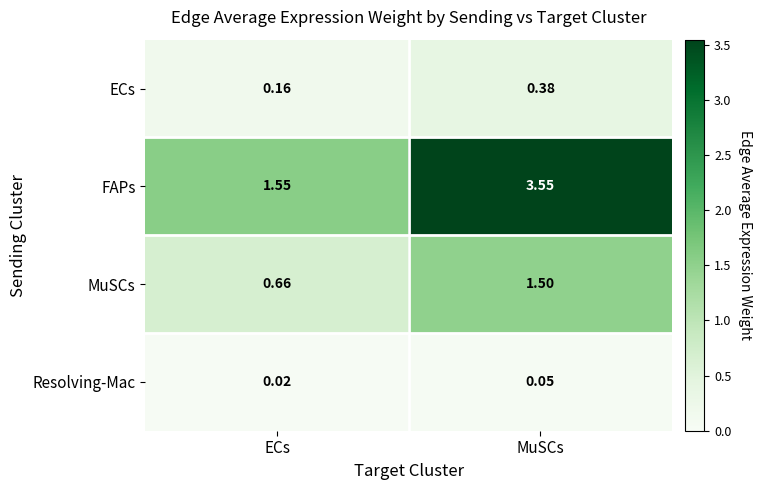

Which series has the largest total across all categories?

FAPs